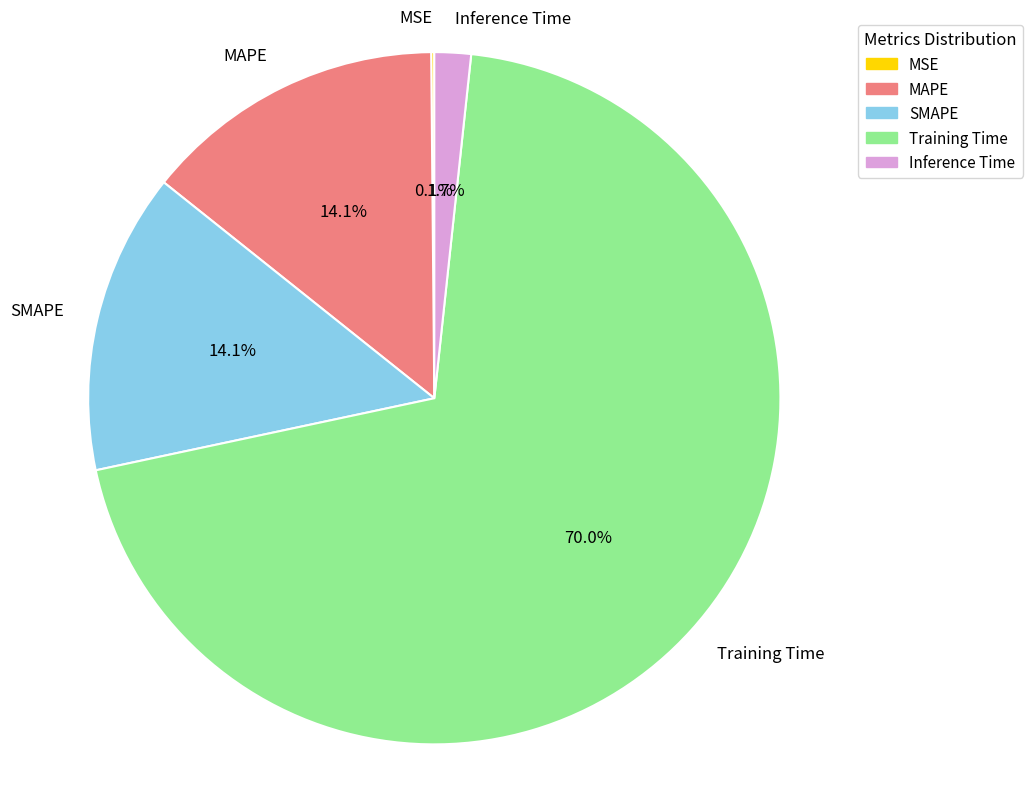

Between Inference Time and SMAPE, which is larger?

SMAPE